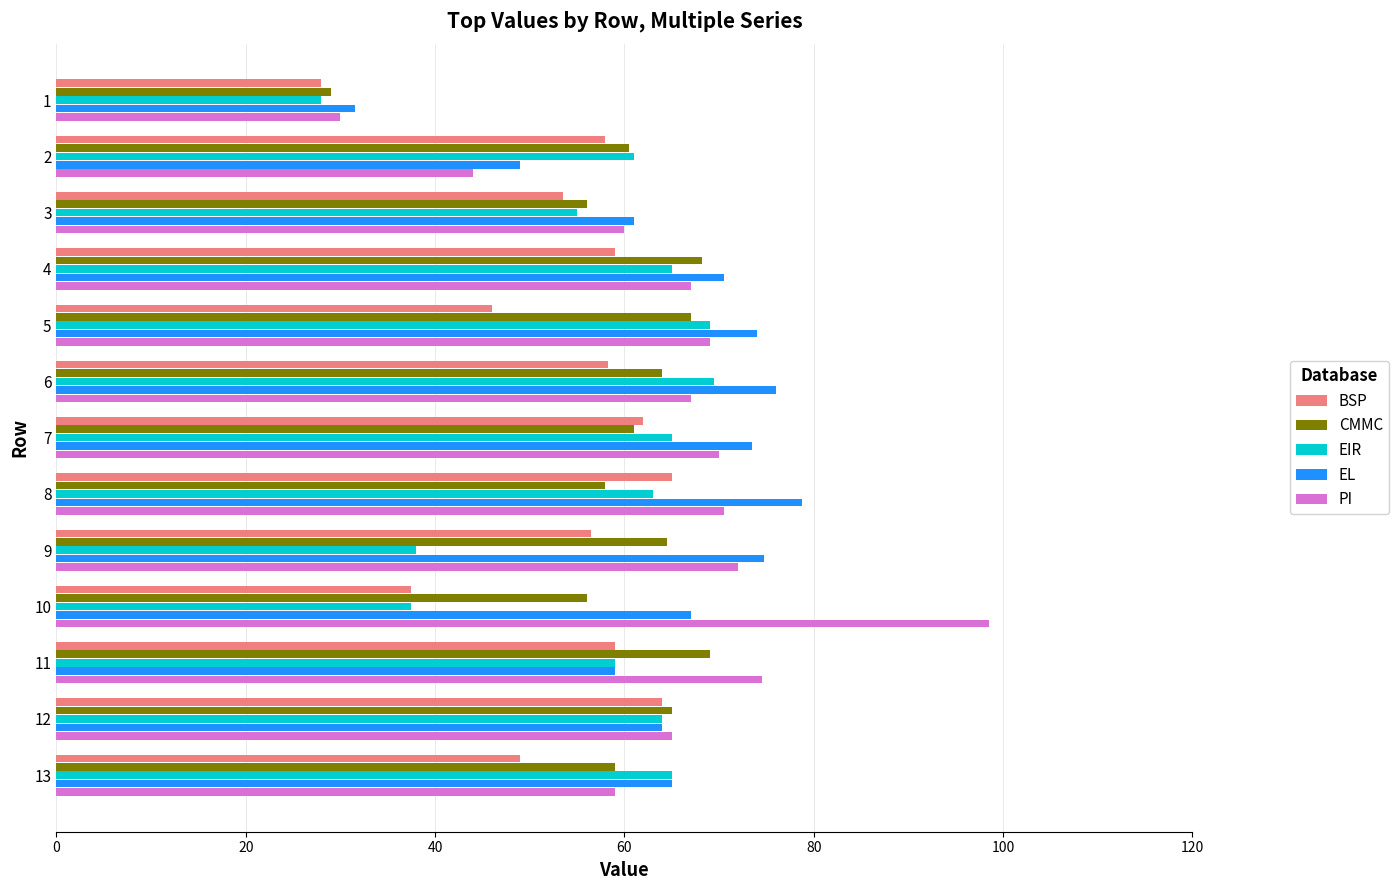

What is the difference between the maximum and second lowest values in the CMMC series?

13.0